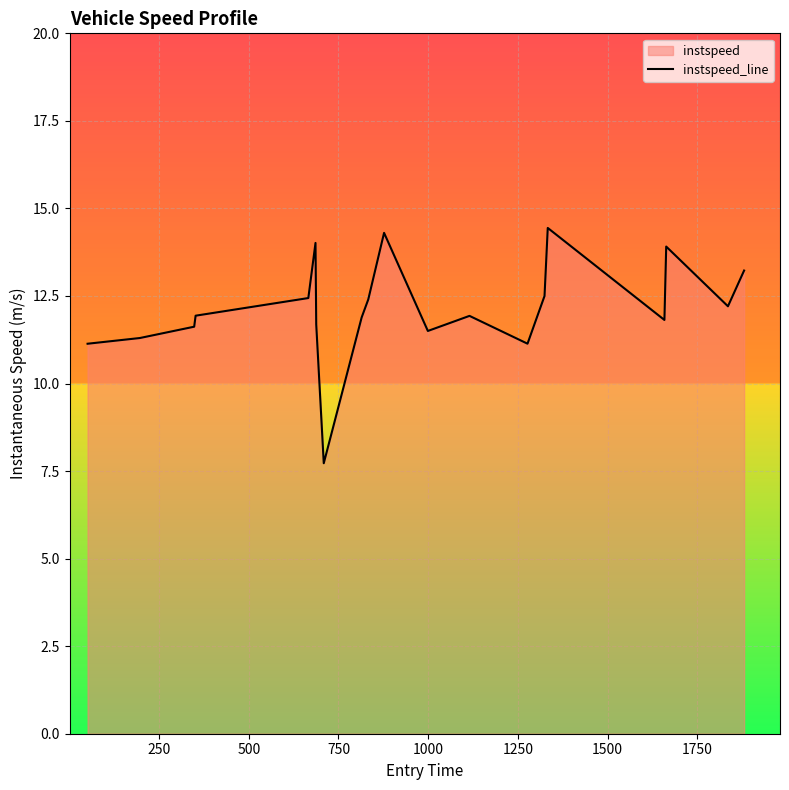

What is the maximum value shown in the chart?

14.4